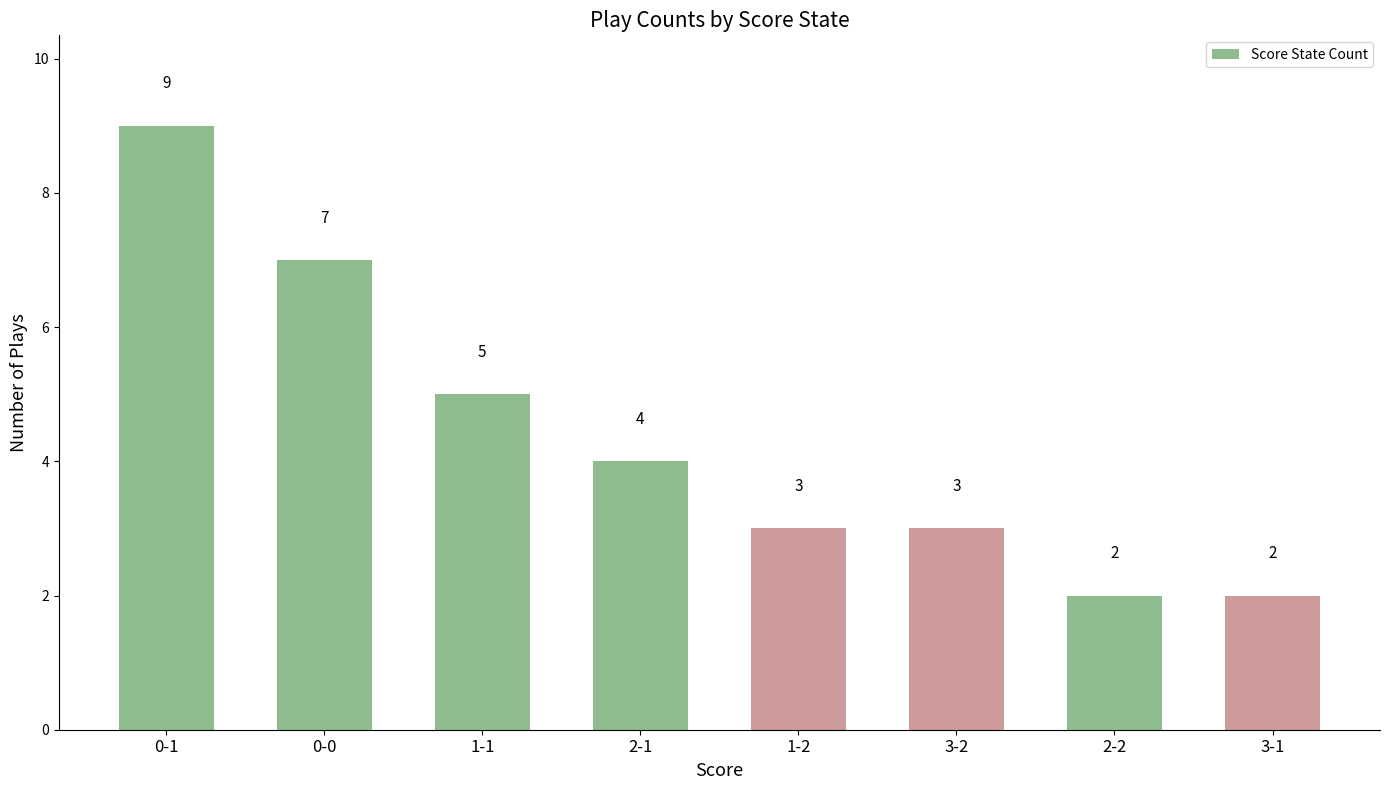

Reading right to left, transcribe all the data shown in this chart.

3-1=2	2-2=2	3-2=3	1-2=3	2-1=4	1-1=5	0-0=7	0-1=9